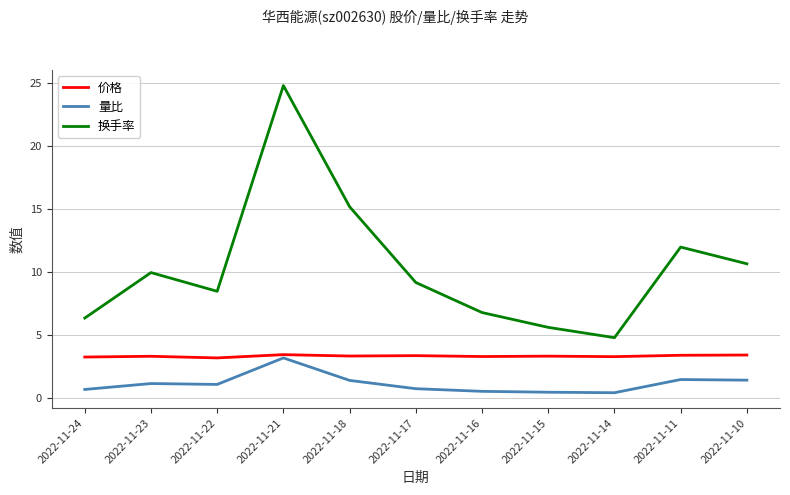

In 换手率, how many points are lower than both neighbors (excluding endpoints)?

2